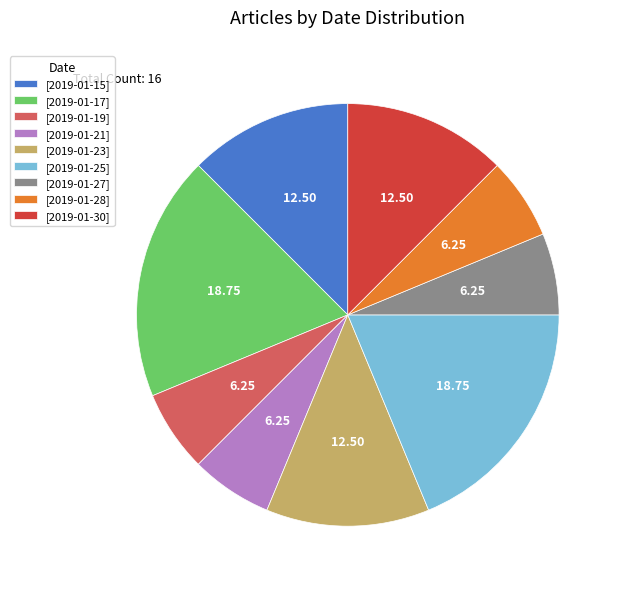

Do [2019-01-21] and [2019-01-19] together represent more than half of the pie?

No